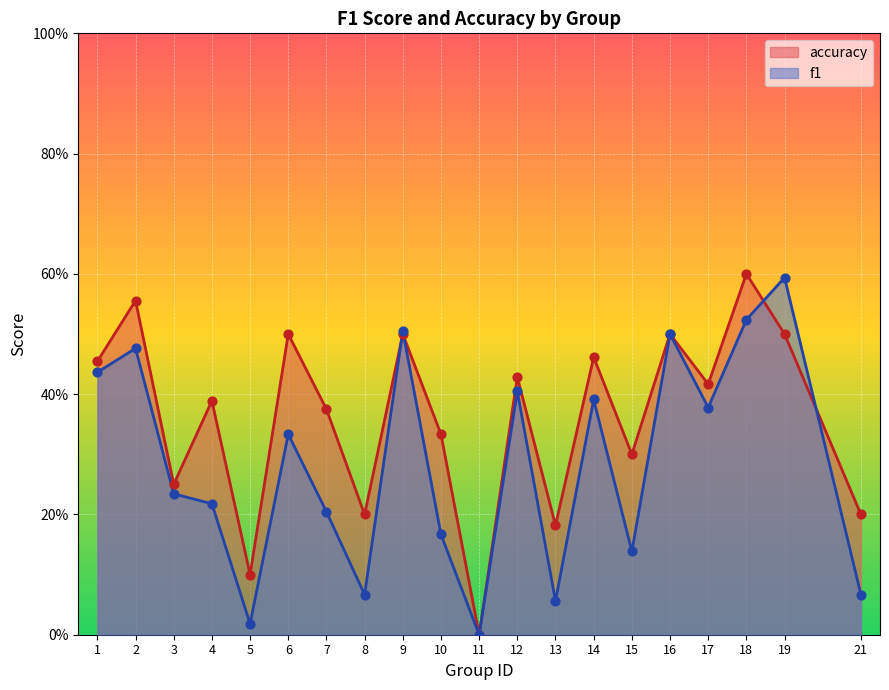

Which series has the largest total across all categories?

accuracy